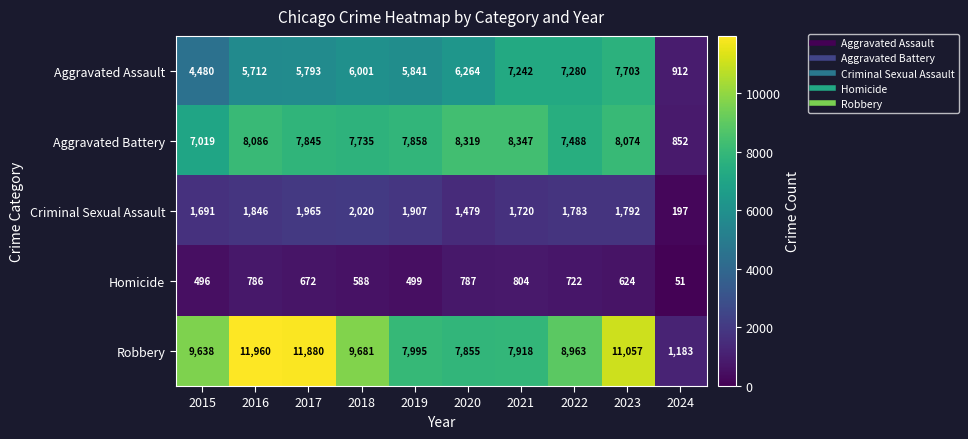

Rank the series by their maximum value, from lowest to highest.

Homicide, Criminal Sexual Assault, Aggravated Assault, Aggravated Battery, Robbery